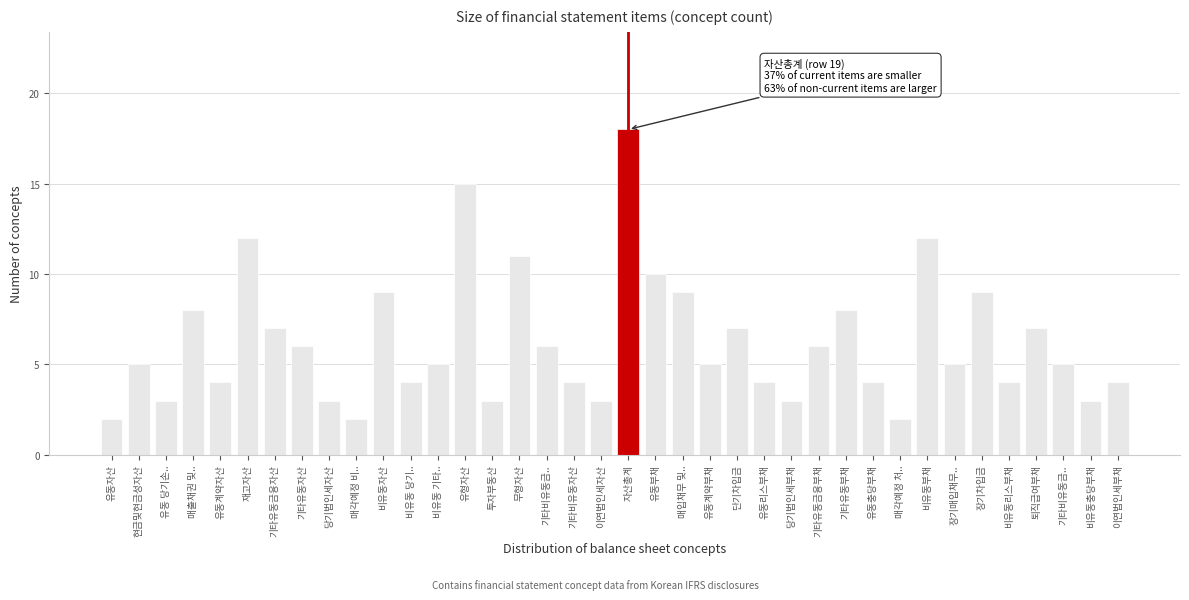

How many bars are there in total?

38